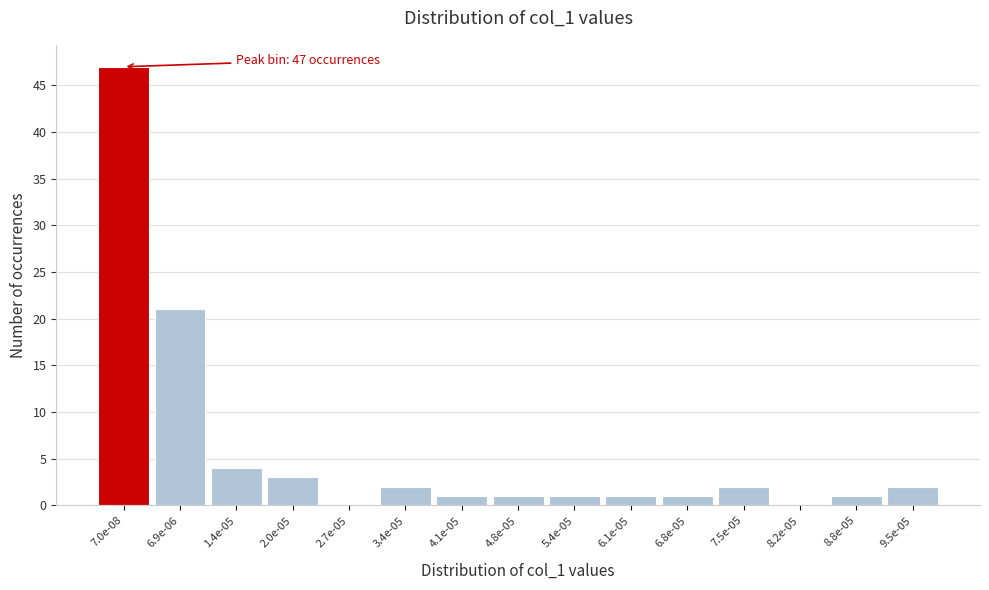

Reading left to right, extract all data points from this chart.

7.0e-08=47	6.9e-06=21	1.4e-05=4	2.0e-05=3	2.7e-05=0	3.4e-05=2	4.1e-05=1	4.8e-05=1	5.4e-05=1	6.1e-05=1	6.8e-05=1	7.5e-05=2	8.2e-05=0	8.8e-05=1	9.5e-05=2